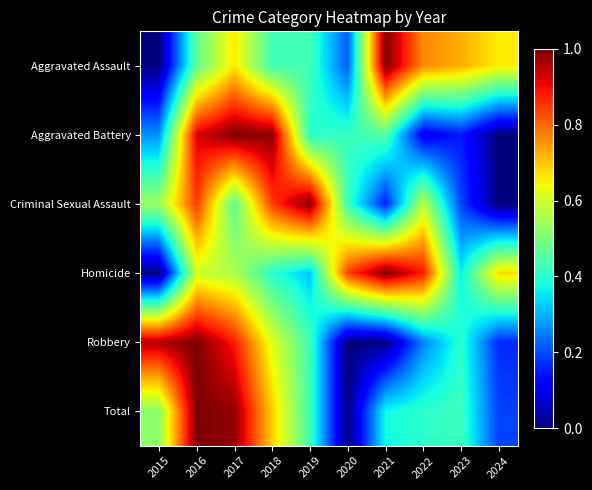

Reading left to right, transcribe all the data shown in this chart.

Aggravated Assault: 2015=0.0	2016=0.5	2017=0.7	2018=0.4	2019=0.4	2020=0.2	2021=1.0	2022=0.8	2023=0.7	2024=0.7
Aggravated Battery: 2015=0.3	2016=0.9	2017=1.0	2018=1.0	2019=0.4	2020=0.4	2021=0.5	2022=0.1	2023=0.1	2024=0.0
Criminal Sexual Assault: 2015=0.5	2016=0.8	2017=0.5	2018=0.8	2019=1.0	2020=0.4	2021=0.2	2022=0.6	2023=0.2	2024=0.0
Homicide: 2015=0.0	2016=0.6	2017=0.6	2018=0.4	2019=0.3	2020=0.8	2021=1.0	2022=0.9	2023=0.4	2024=0.7
Robbery: 2015=1.0	2016=1.0	2017=0.9	2018=0.6	2019=0.4	2020=0.0	2021=0.0	2022=0.3	2023=0.4	2024=0.2
Total: 2015=0.5	2016=1.0	2017=1.0	2018=0.7	2019=0.4	2020=0.0	2021=0.4	2022=0.4	2023=0.4	2024=0.2